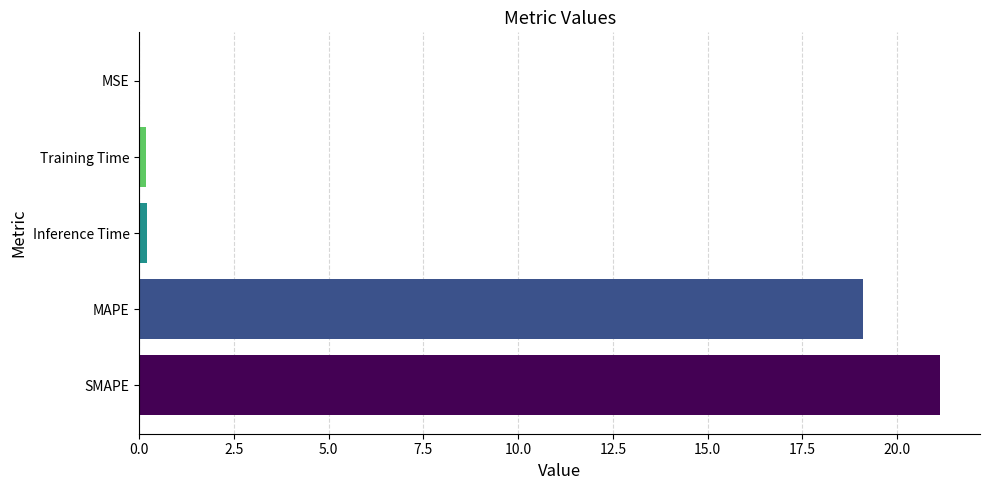

What is the ratio of the value at MAPE to the value at SMAPE?

0.9